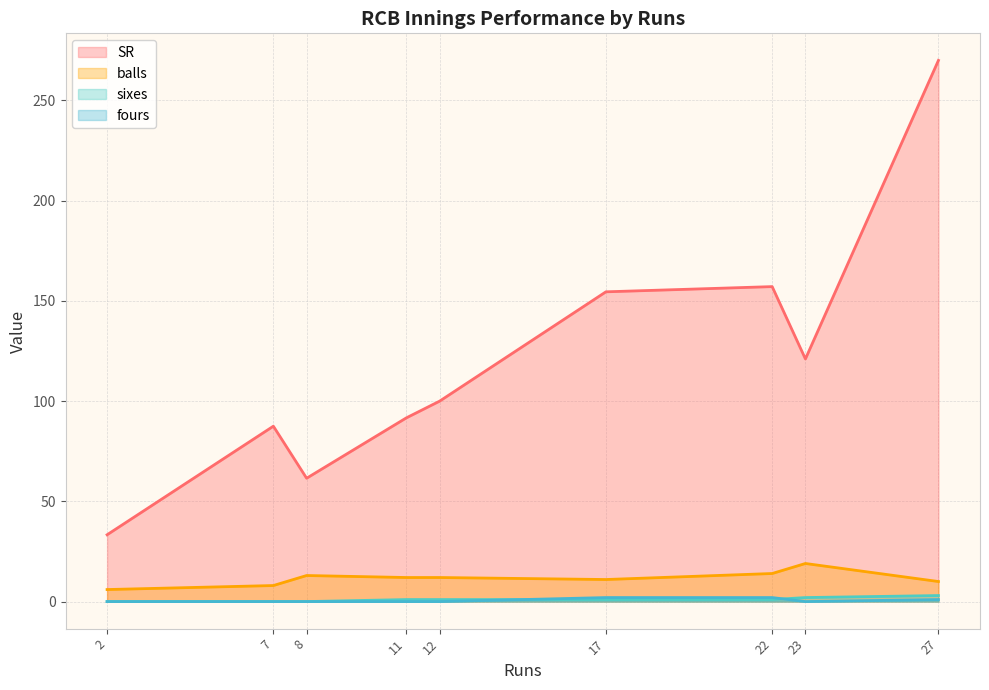

Rank the series by their maximum value, from lowest to highest.

fours, sixes, balls, SR